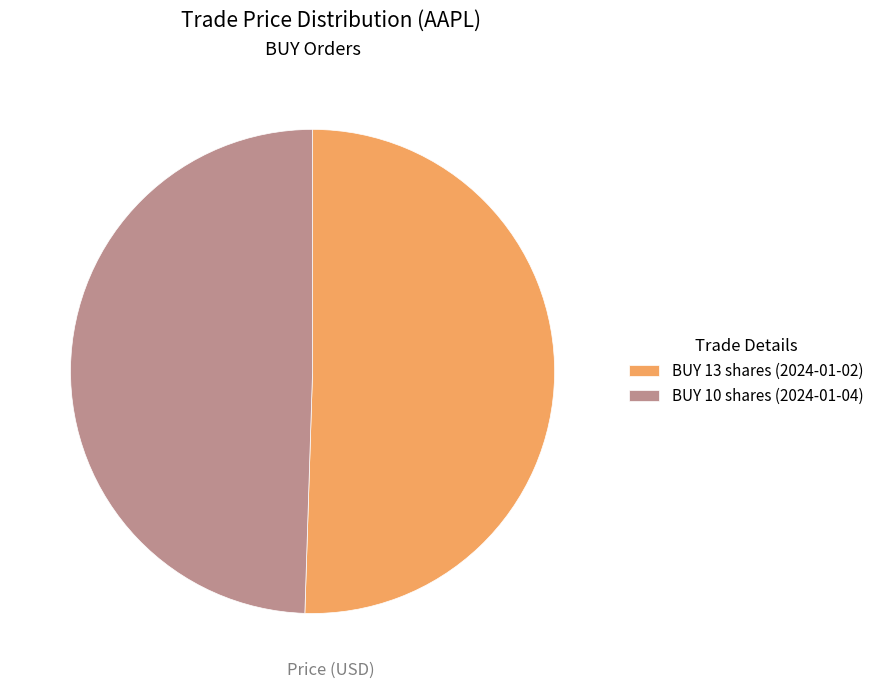

Which category has the smallest portion of the pie?

BUY 10 shares (2024-01-04)